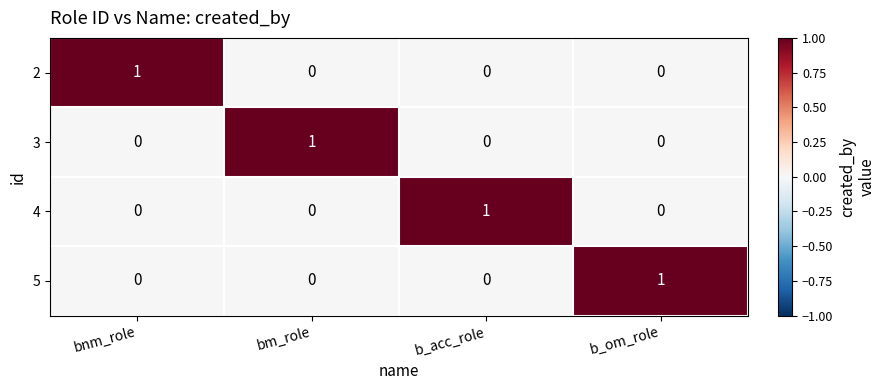

What is the spread (max minus min) of values at bm_role?

1